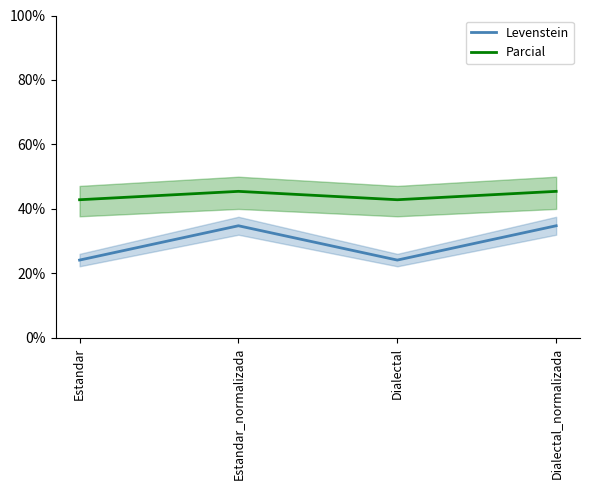

What position from the right is Dialectal?

2